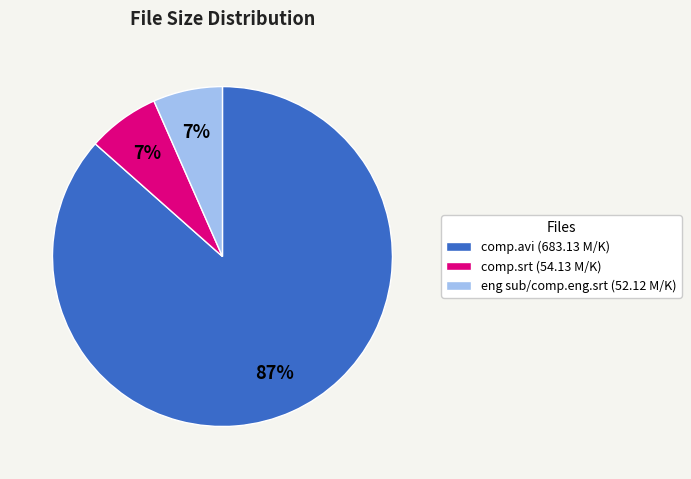

Does comp.avi represent more than half of the total?

Yes